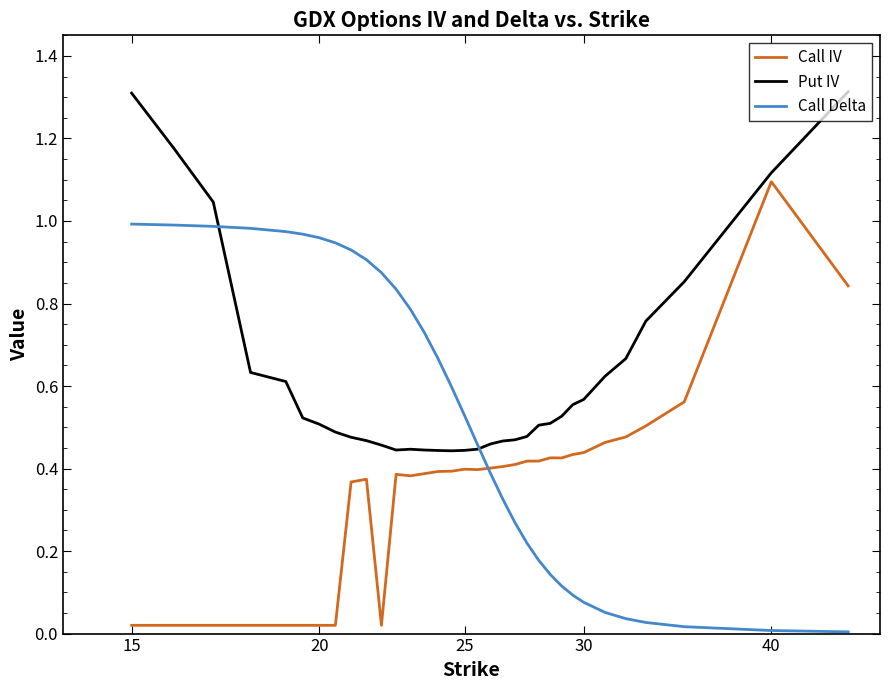

Rank the series by their average value, from lowest to highest.

Call IV, Call Delta, Put IV